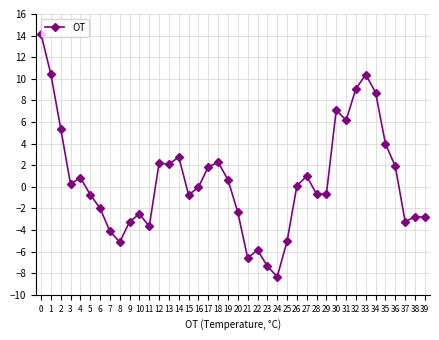

The value at 10 is -1.1. True or false?

False